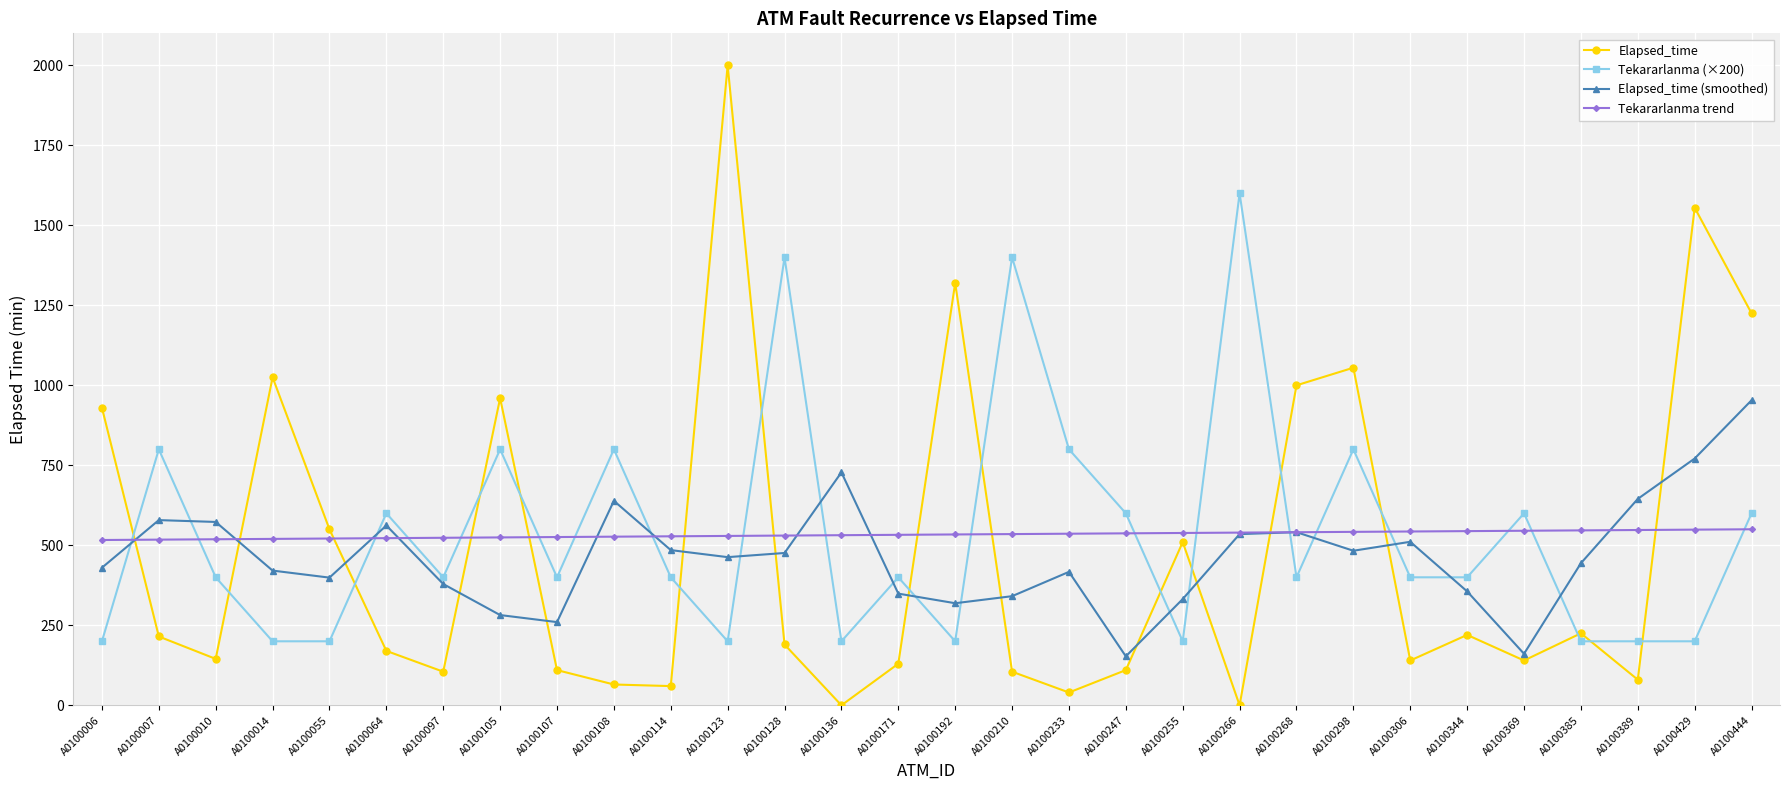

What is the value of the Elapsed_time point at the 12th from the left?

2000.0